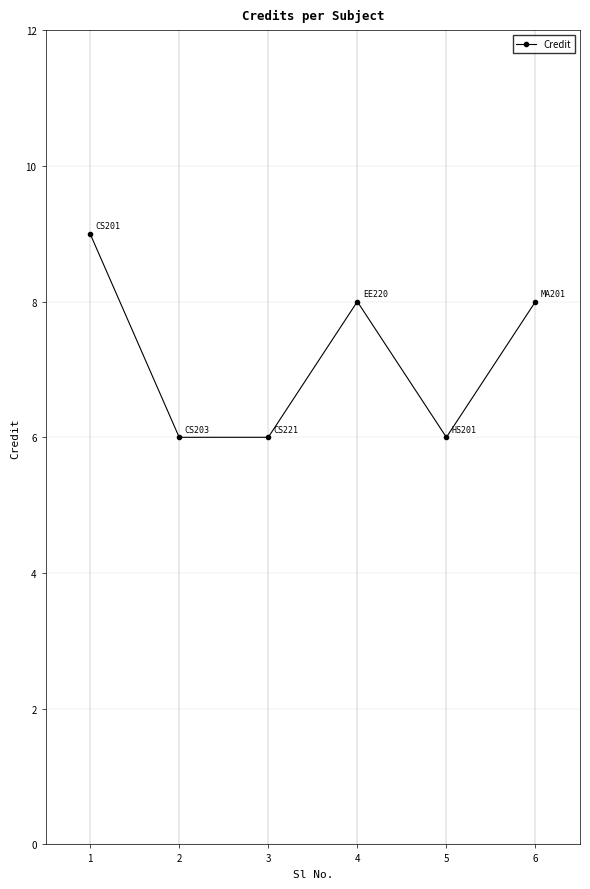

True or false: there are more than 0 points higher than both neighbors.

True